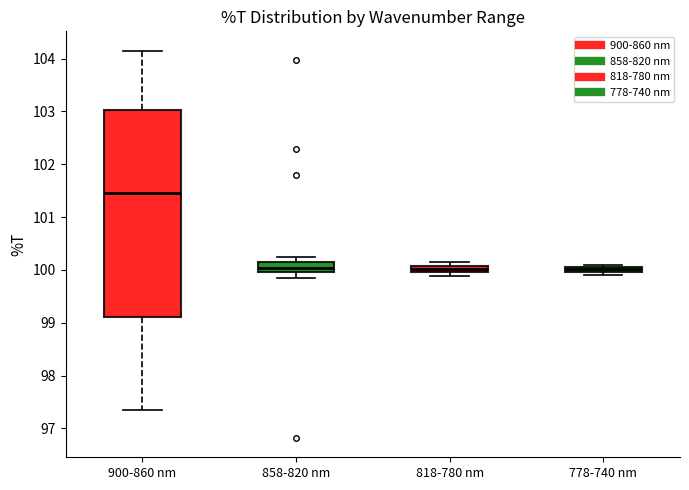

Which box has the highest median line?

900-860 nm